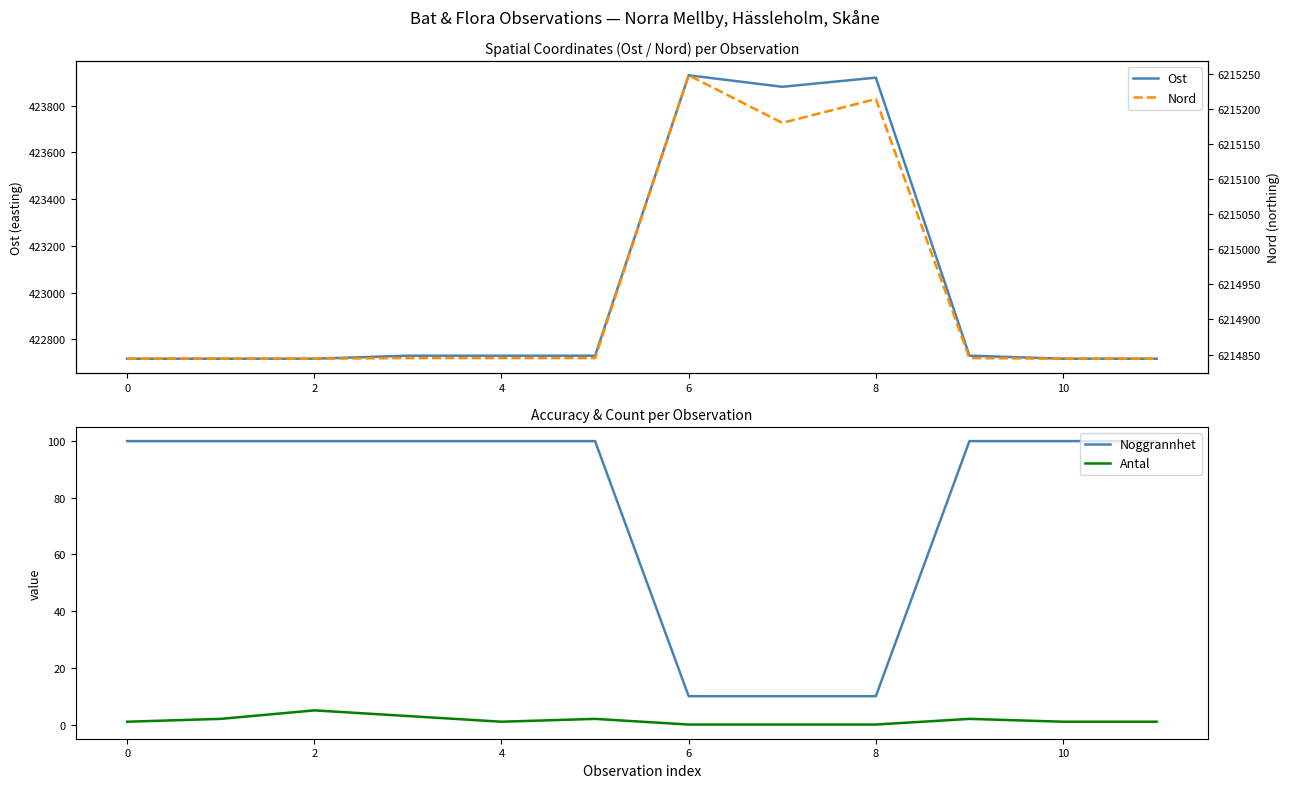

The value of Ost at 4 is 422730.4. True or false?

True